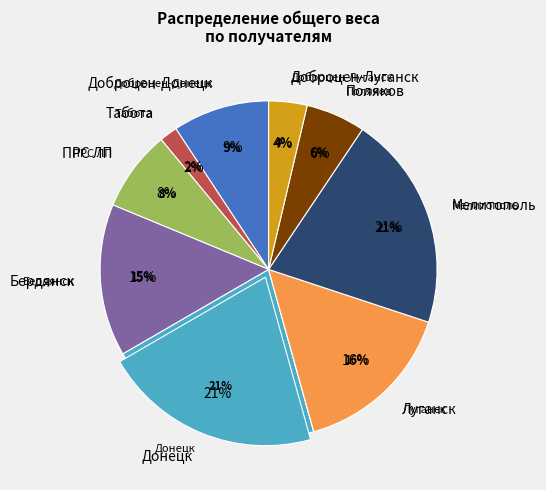

How many segments does this pie chart have?

9